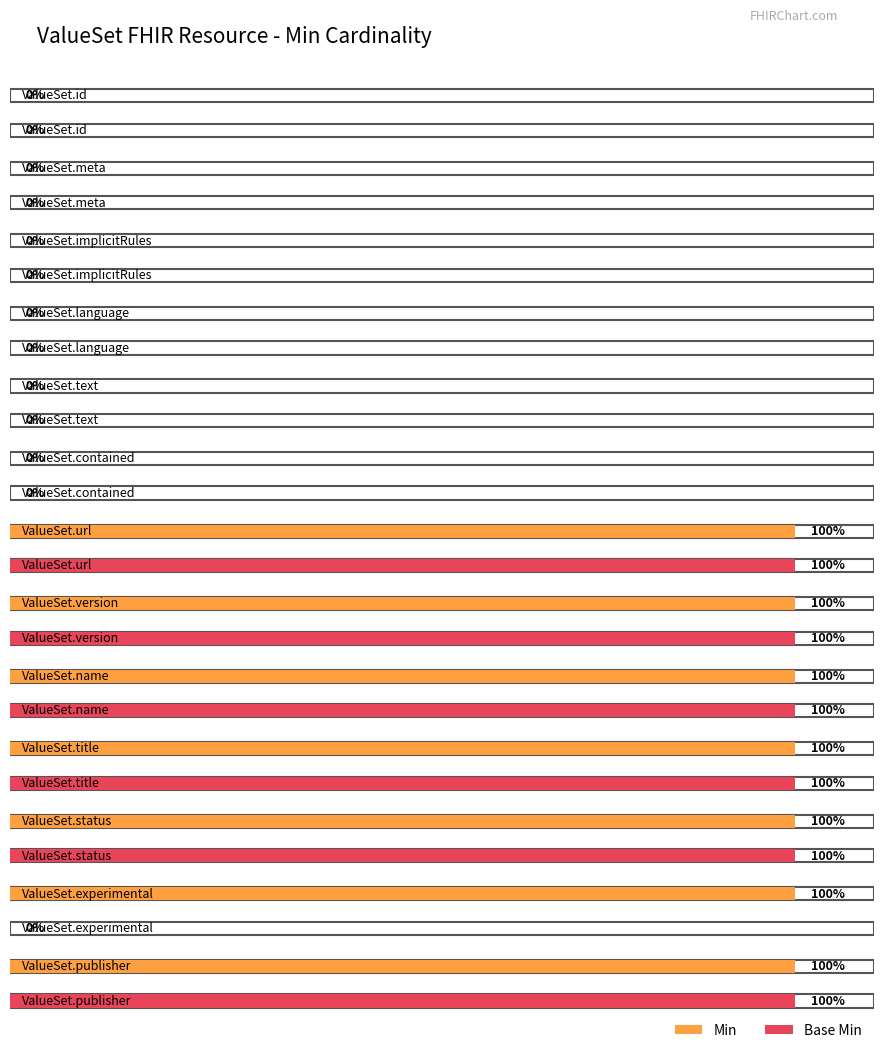

What are all the series names shown in the legend?

Min, Base Min